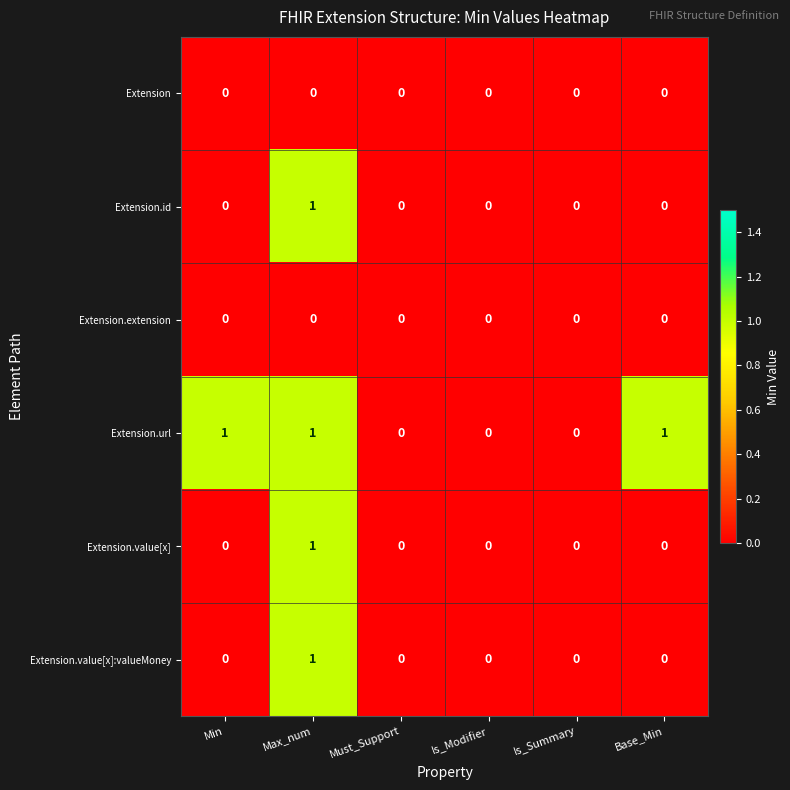

Between Is_Modifier and Base_Min, which series saw the biggest shift?

Extension.url